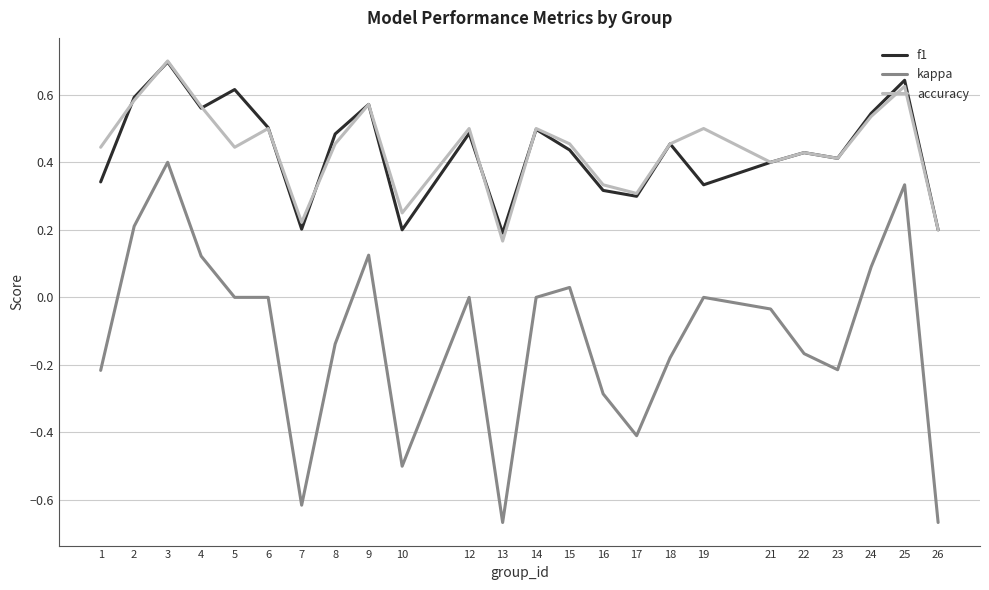

Does the chart display data point markers on the line(s)?

No